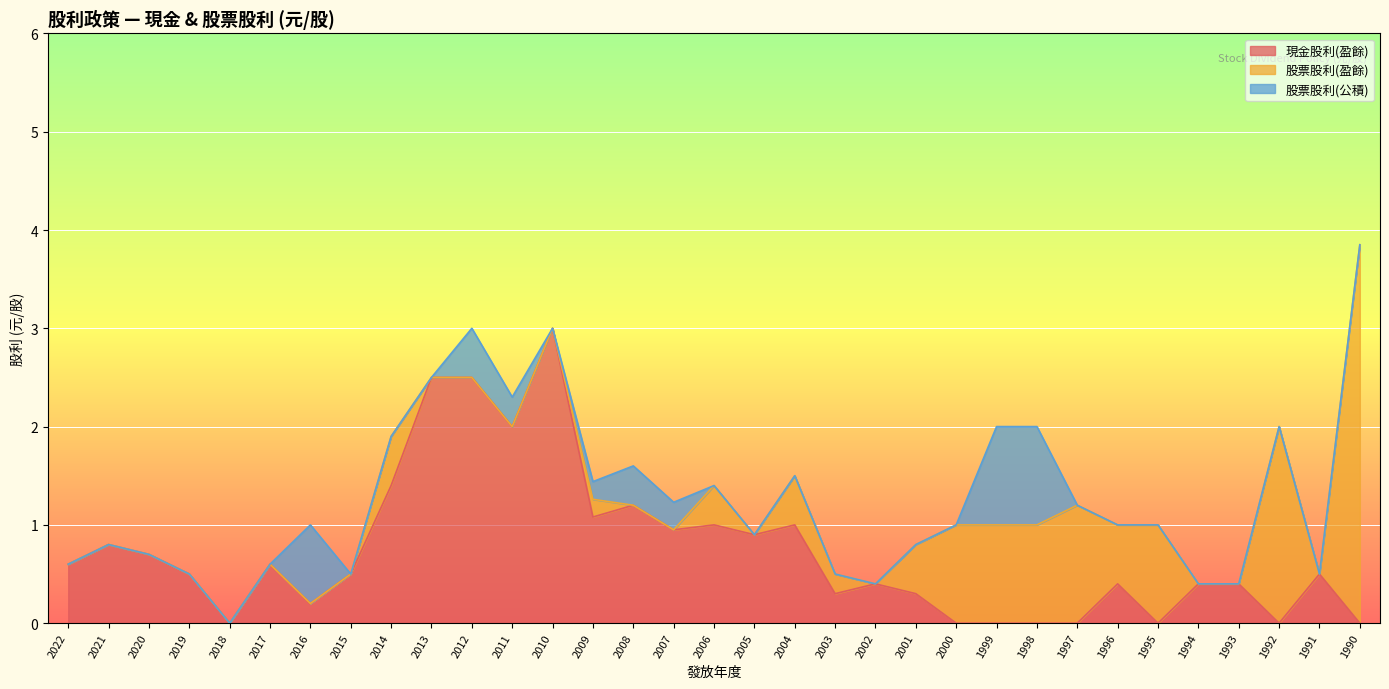

Count the number of data series in this chart.

3